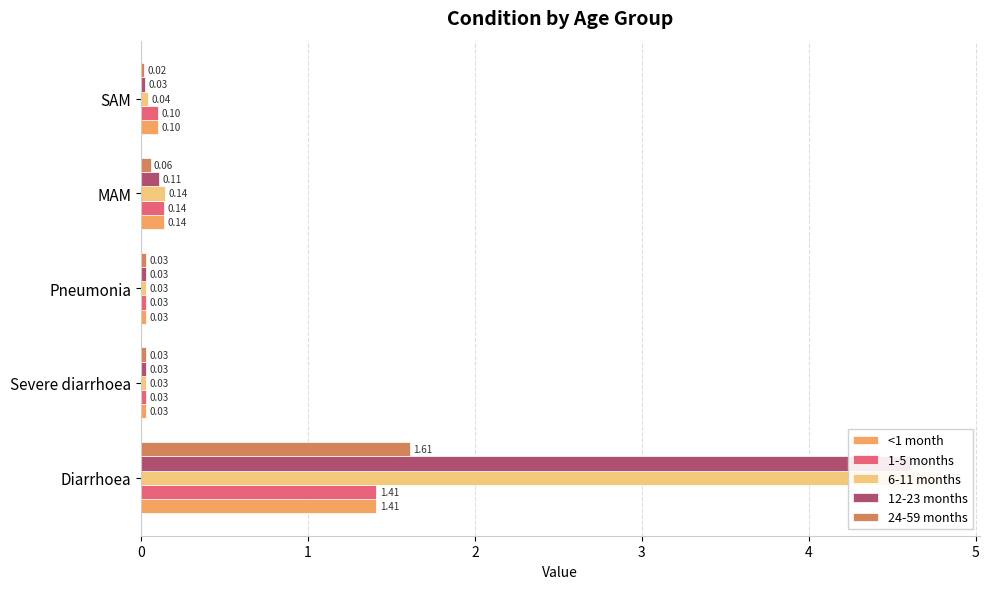

How many groups of bars are there?

5